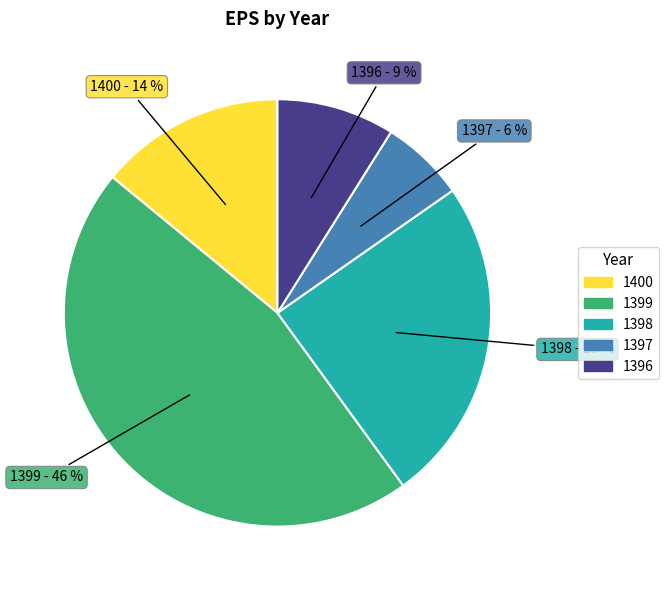

Is 1400 the majority of the pie?

No